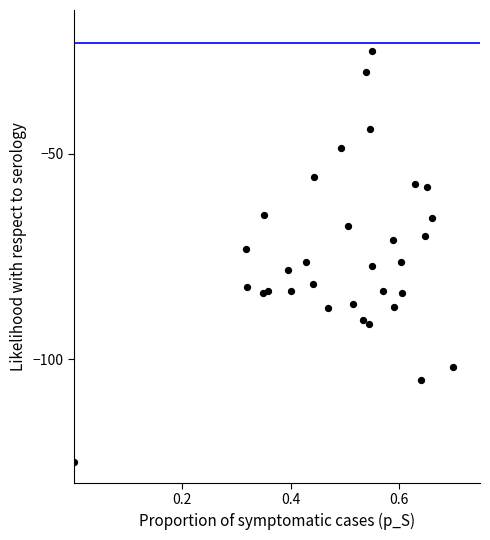

What is the range of Y values (max minus min)?

100.0